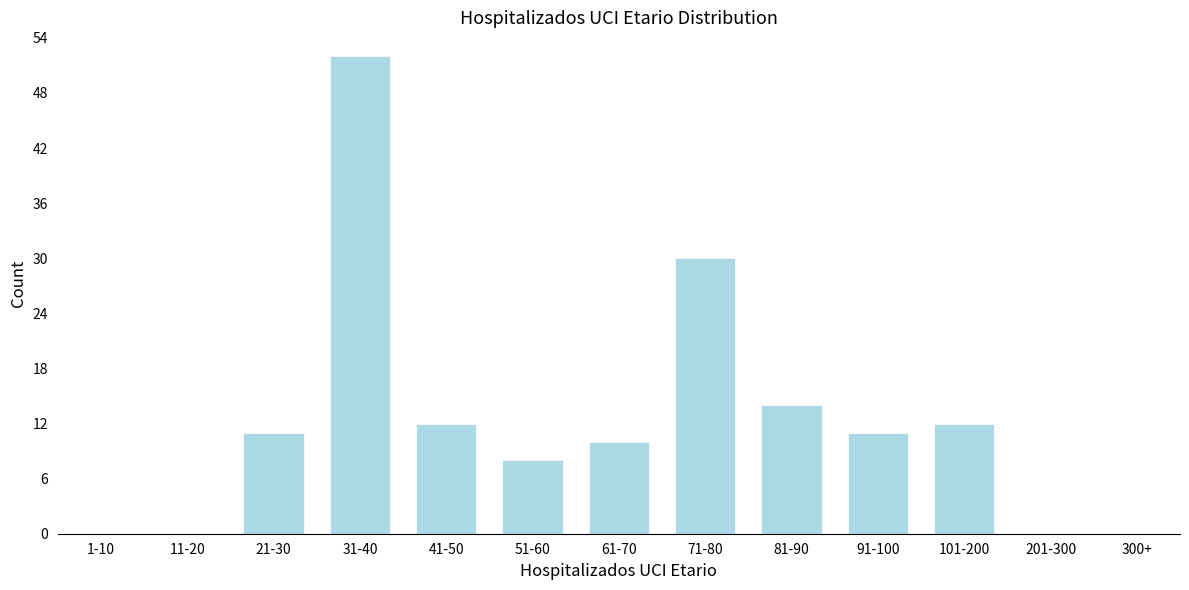

Reading right to left, what are all the values shown in this chart?

201-300=0	101-200=12	91-100=11	81-90=14	71-80=30	61-70=10	51-60=8	41-50=12	31-40=52	21-30=11	11-20=0	1-10=0